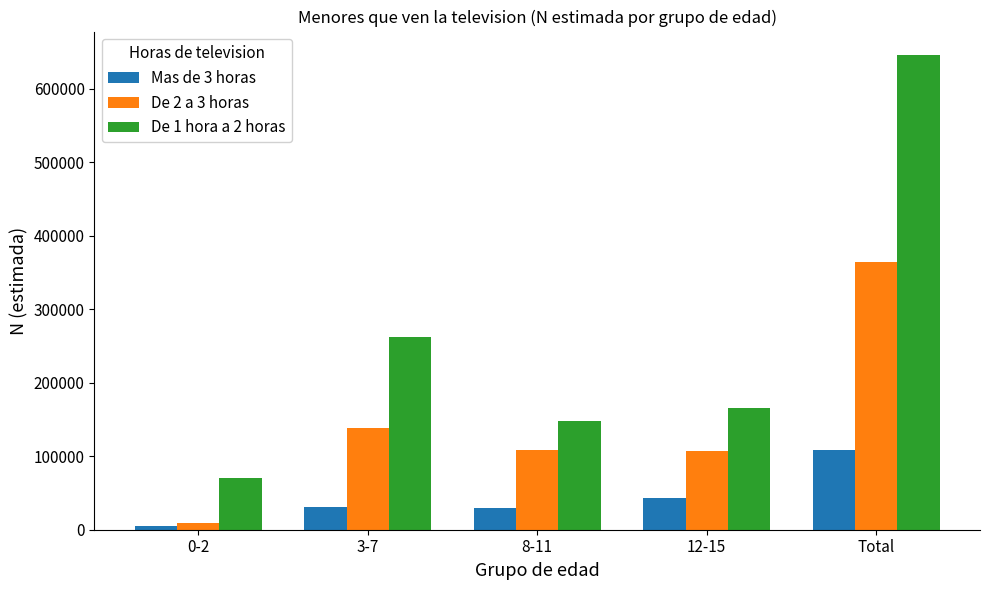

What position from the left is 0-2?

1